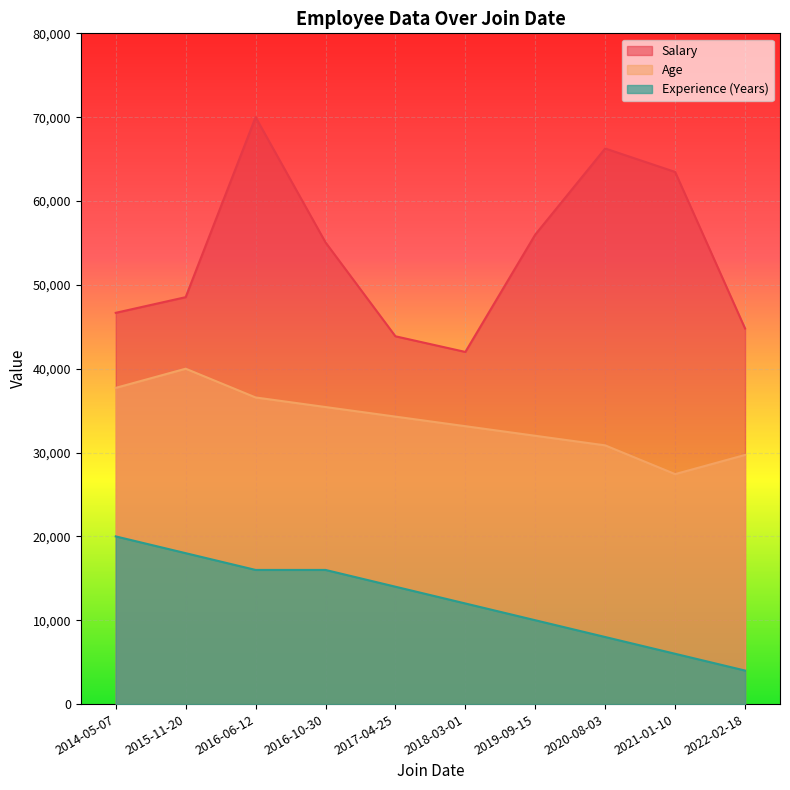

What is the label of the 5th point from the left?

2017-04-25